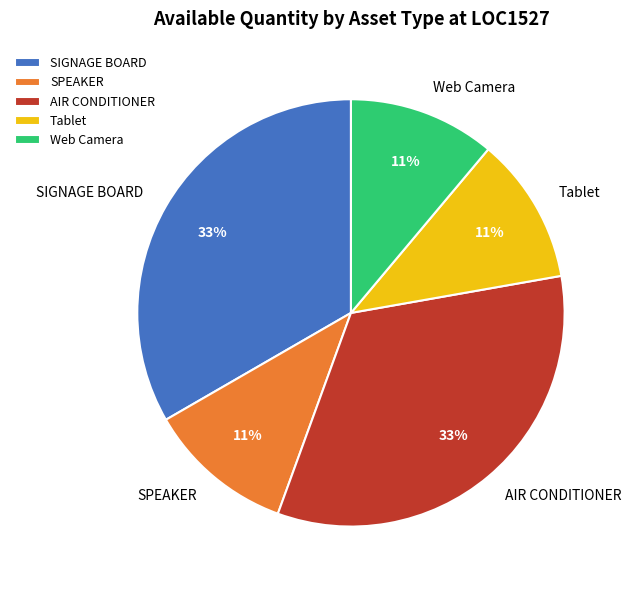

To the nearest percent, what is the combined percentage of AIR CONDITIONER and Web Camera?

44%